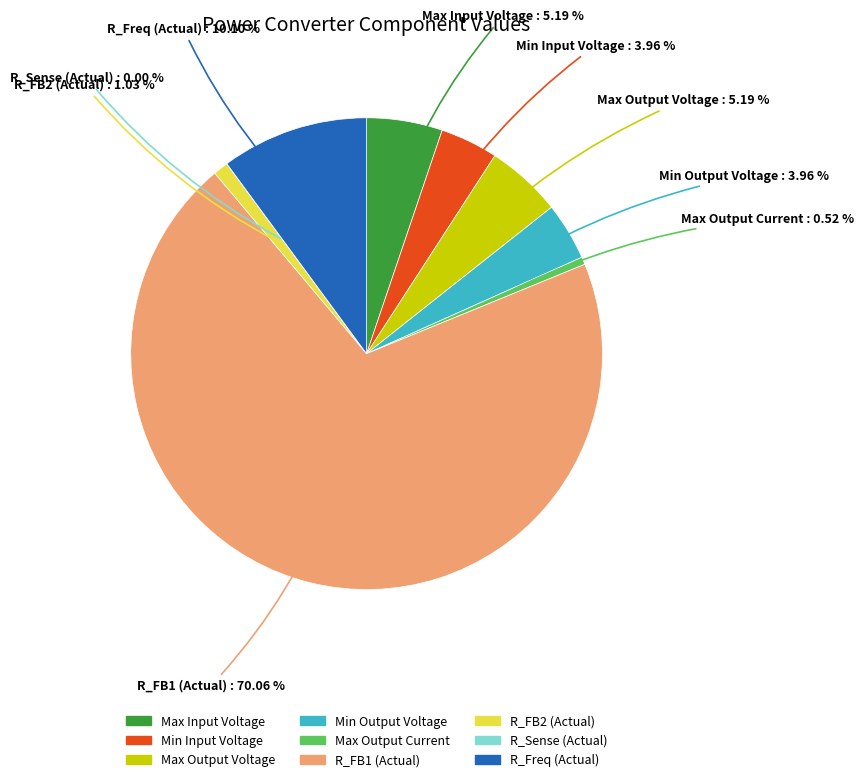

Between Max Input Voltage and R_FB1 (Actual), which is larger?

R_FB1 (Actual)